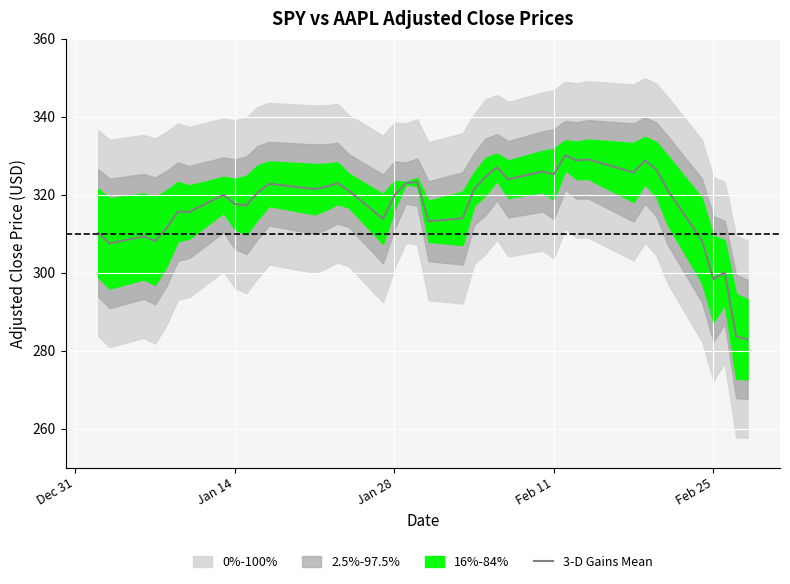

The value of 3-D Gains Mean at Feb 11 is 149.8. True or false?

False